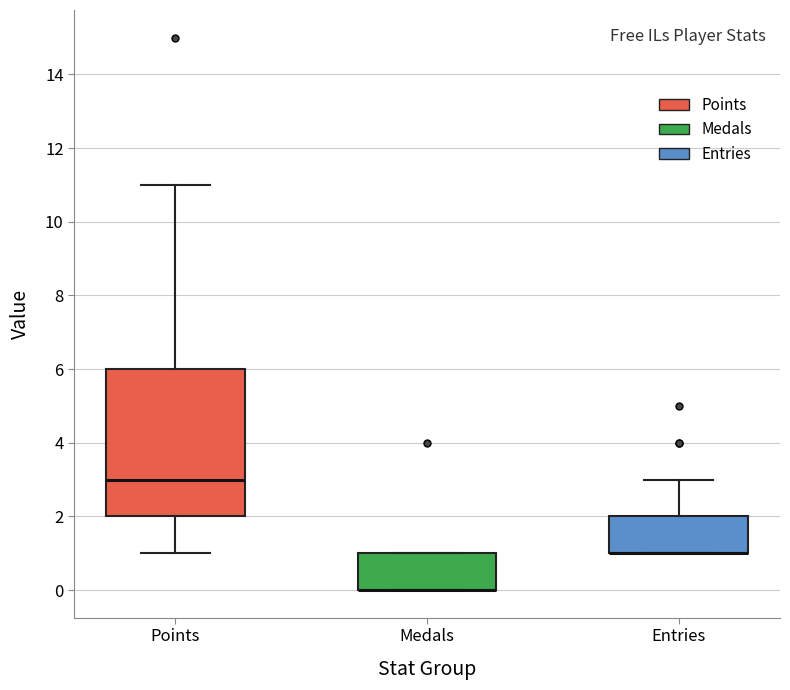

Where is the lower edge of the box for Entries on the y-axis? The values are not printed on the chart, so give them approximately, as read against the axis.

1